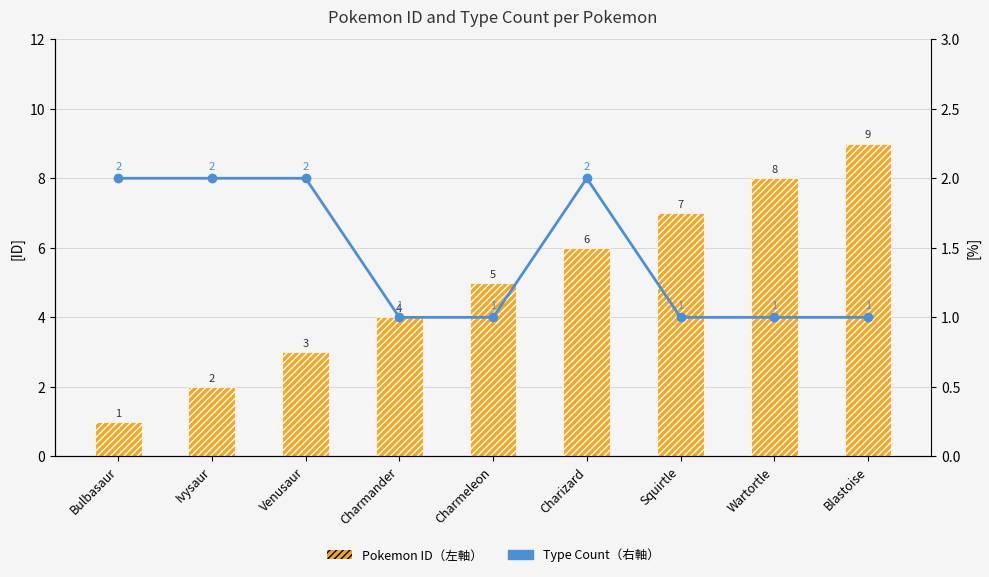

What is the sum of the Pokemon ID（左軸） values at Ivysaur and Venusaur?

5